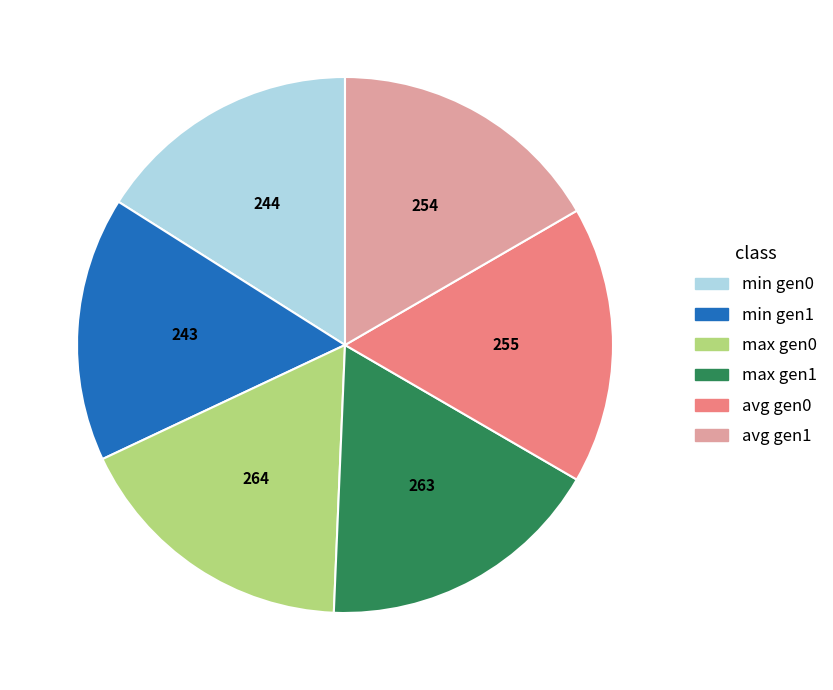

Do min gen1 and avg gen0 together represent more than half of the pie?

No